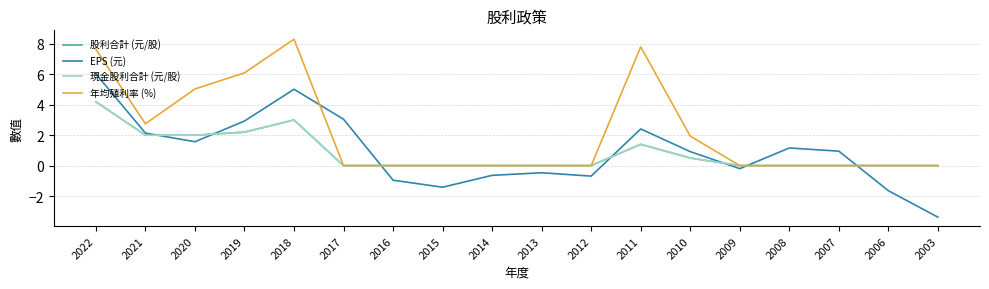

Rank the categories by 股利合計 (元/股) value from highest to lowest.

2022, 2018, 2019, 2021, 2020, 2011, 2010, 2017, 2016, 2015, 2014, 2013, 2012, 2009, 2008, 2007, 2006, 2003